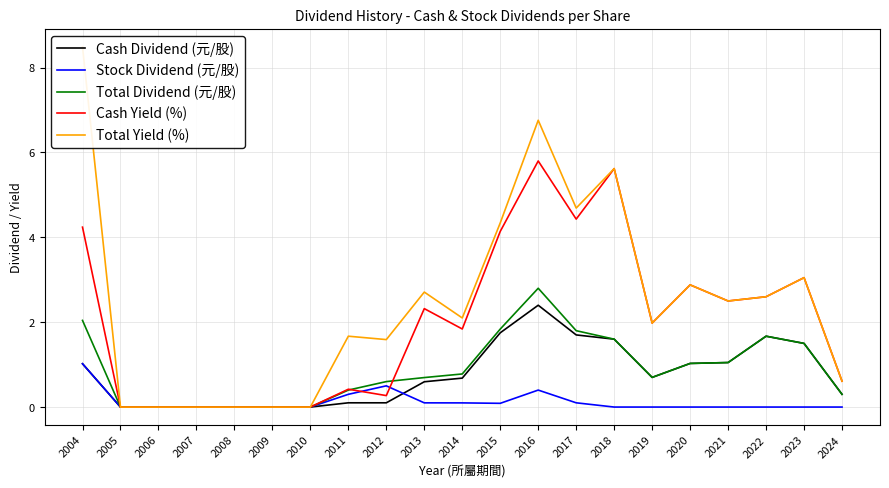

True or false: Total Yield (%) and Cash Dividend (元/股) cross at least once.

False